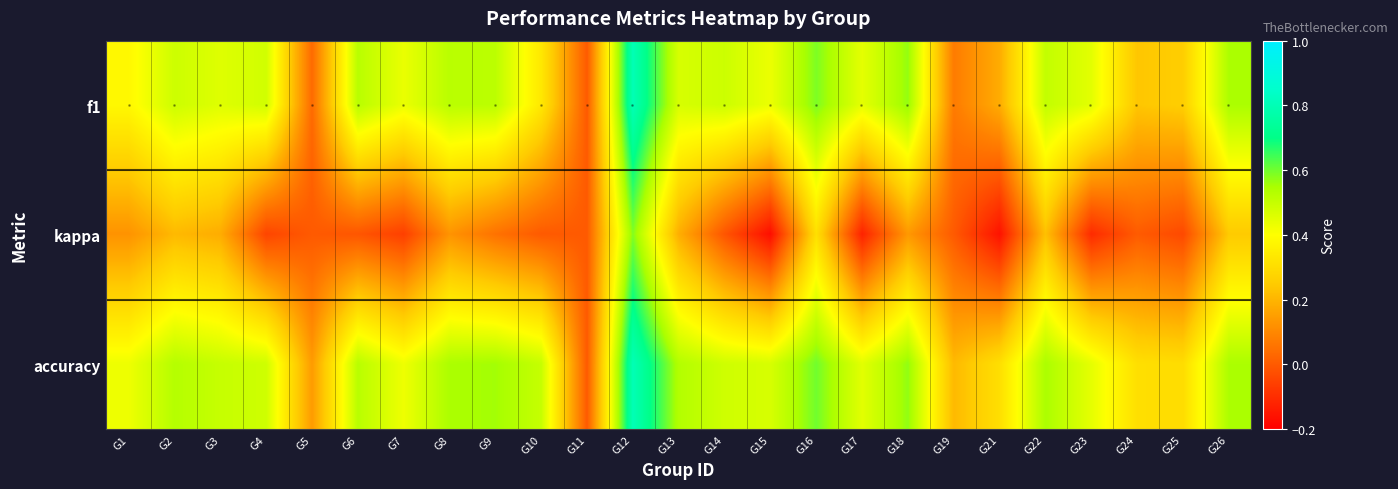

What is the difference between the second highest and second lowest values in the accuracy series?

0.5